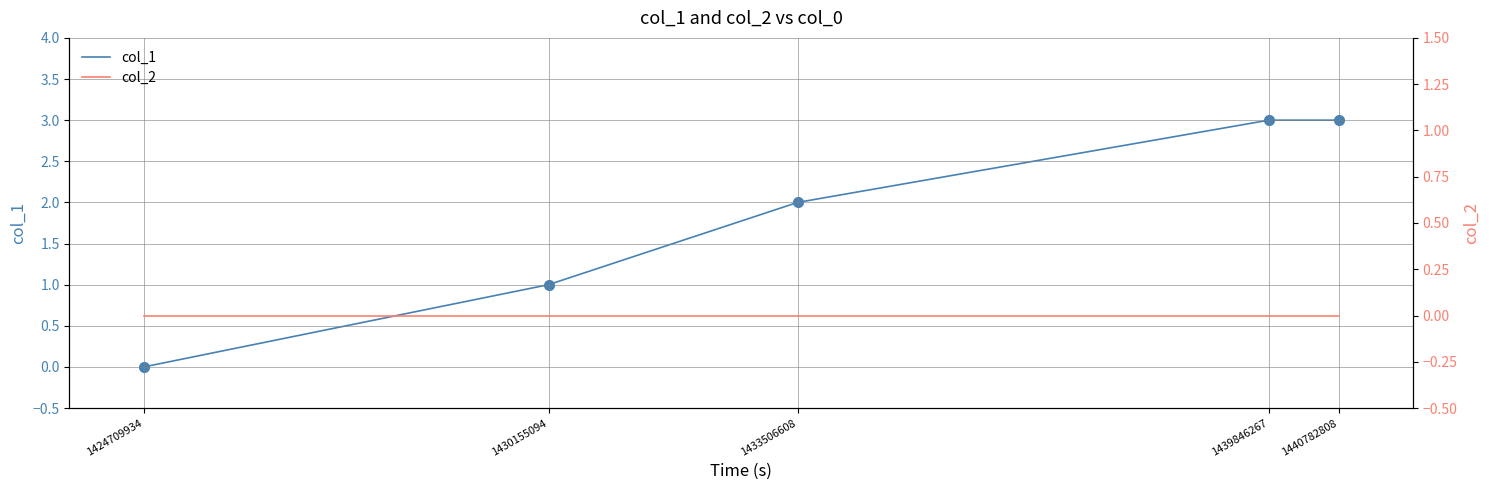

Which category has the highest value across all series?

1439846267